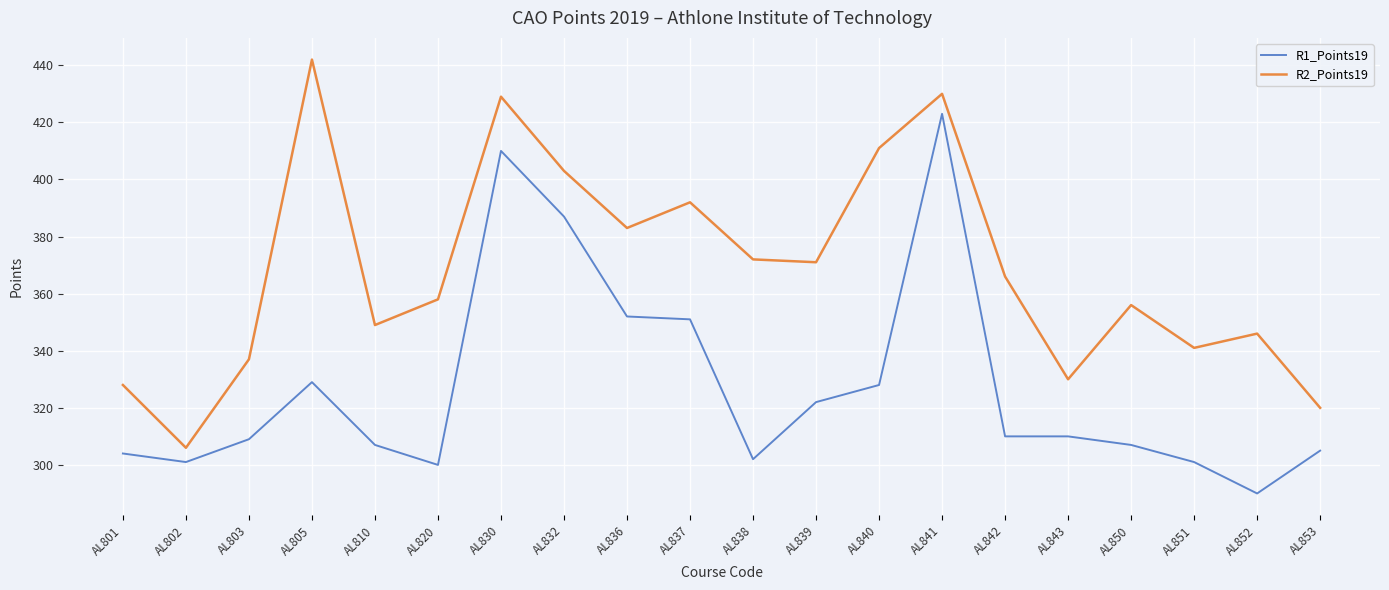

What is the maximum value shown in the chart?

442